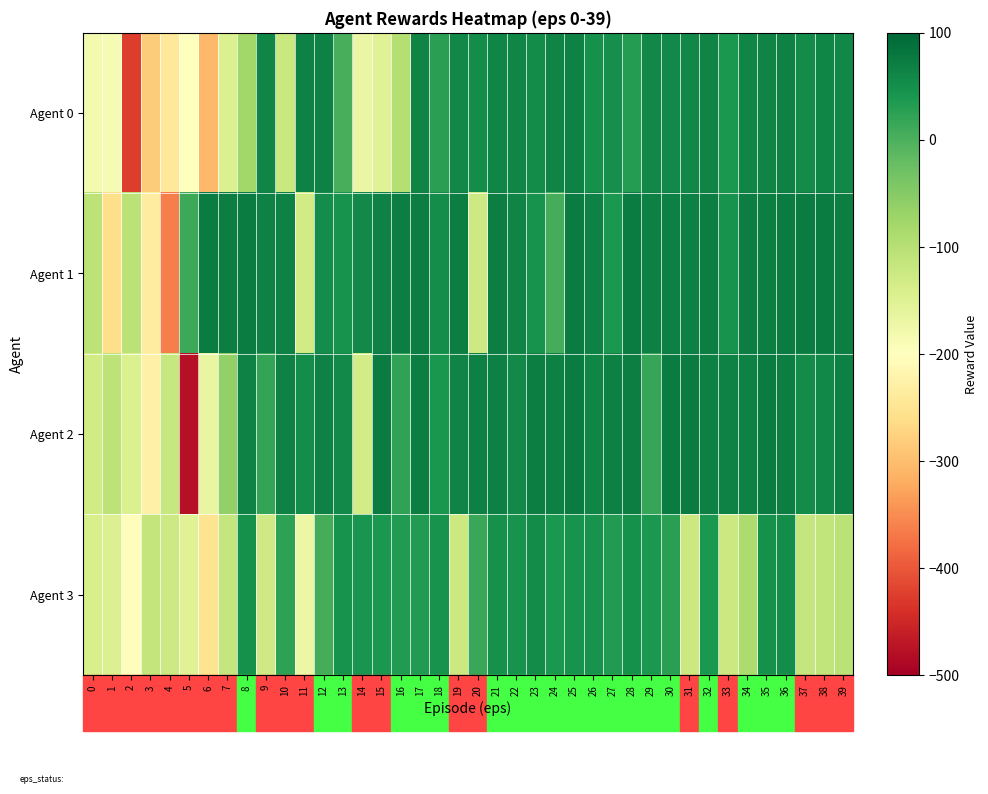

Rank the series by their maximum value, from highest to lowest.

Agent 1, Agent 2, Agent 0, Agent 3